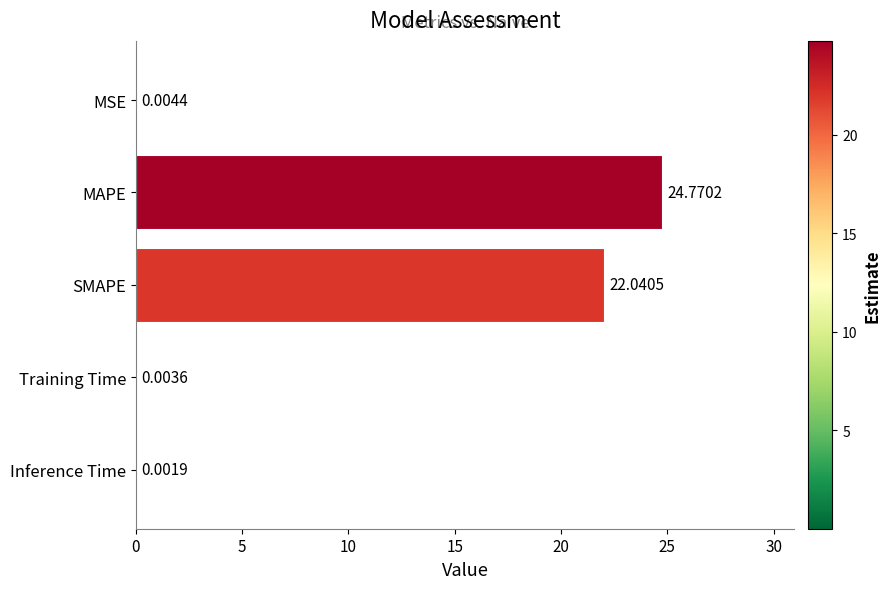

What is the greatest value displayed?

24.8